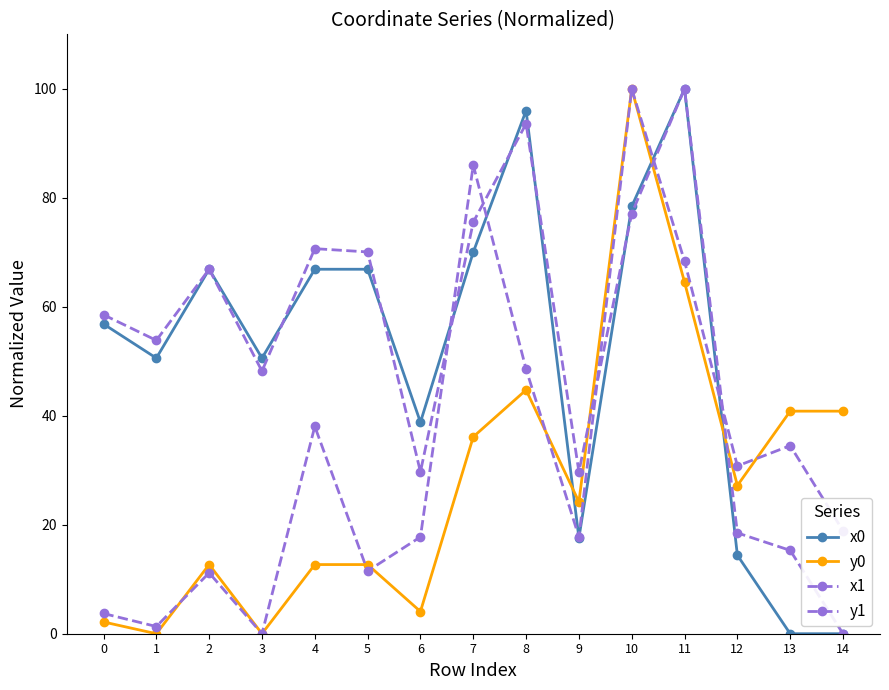

Count the number of categories in the chart.

15